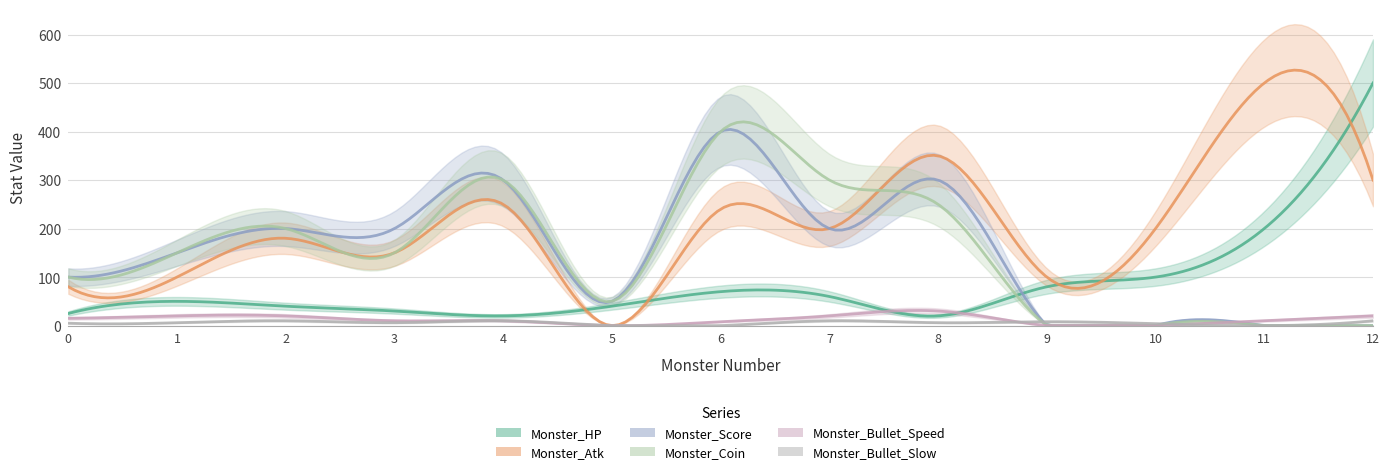

Which series has the largest total across all categories?

Monster_Atk